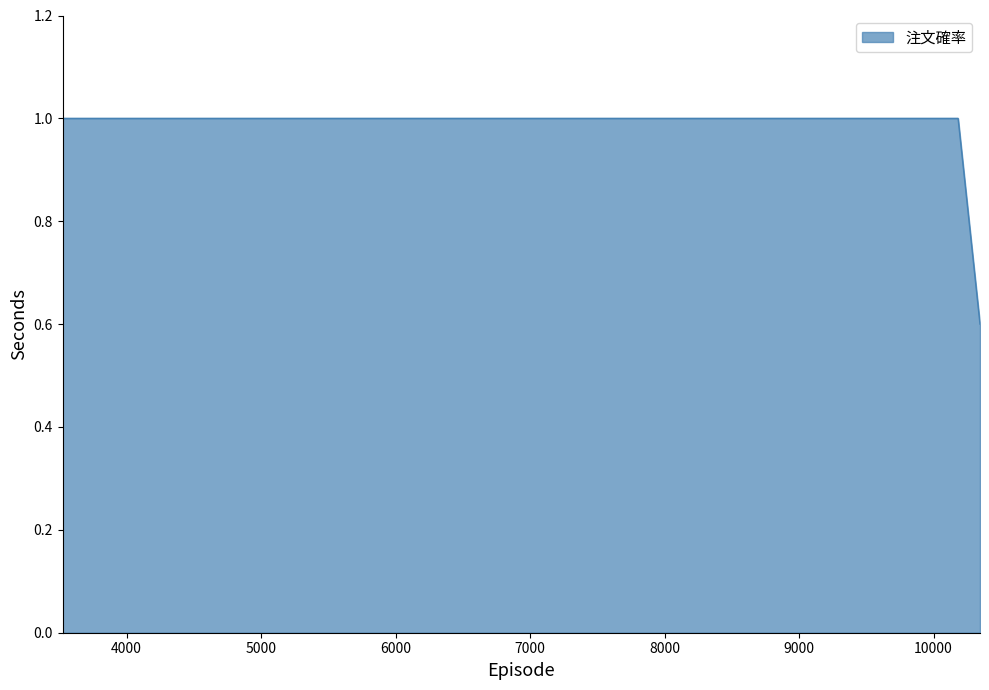

What is the minimum value shown in the chart?

0.6